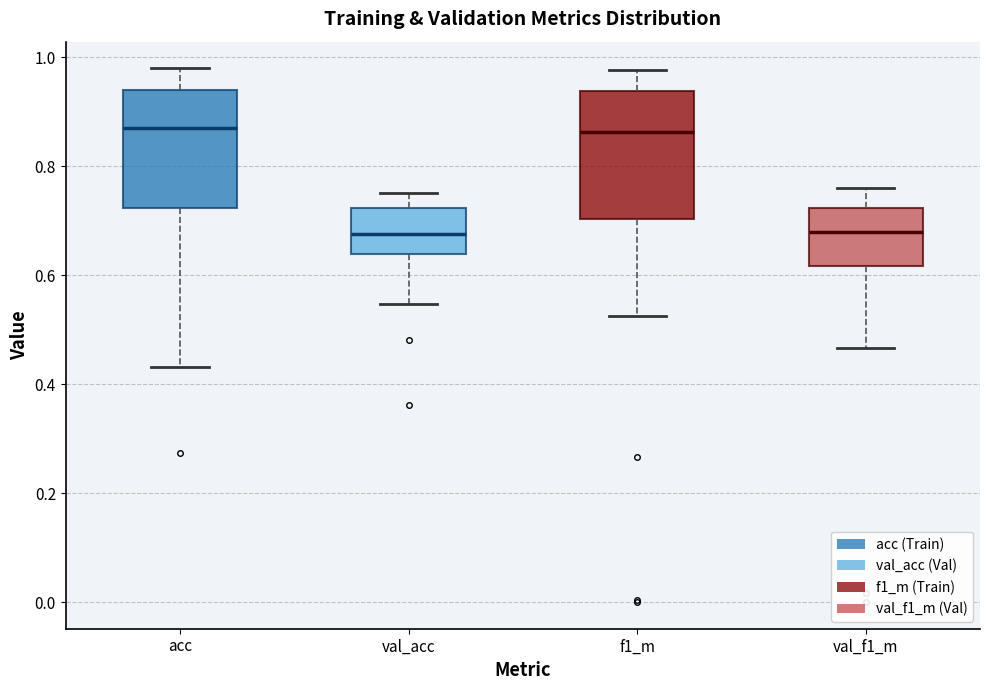

Where does the median line of the box for f1_m sit on the y-axis? The values are not printed on the chart, so give them approximately, as read against the axis.

0.86